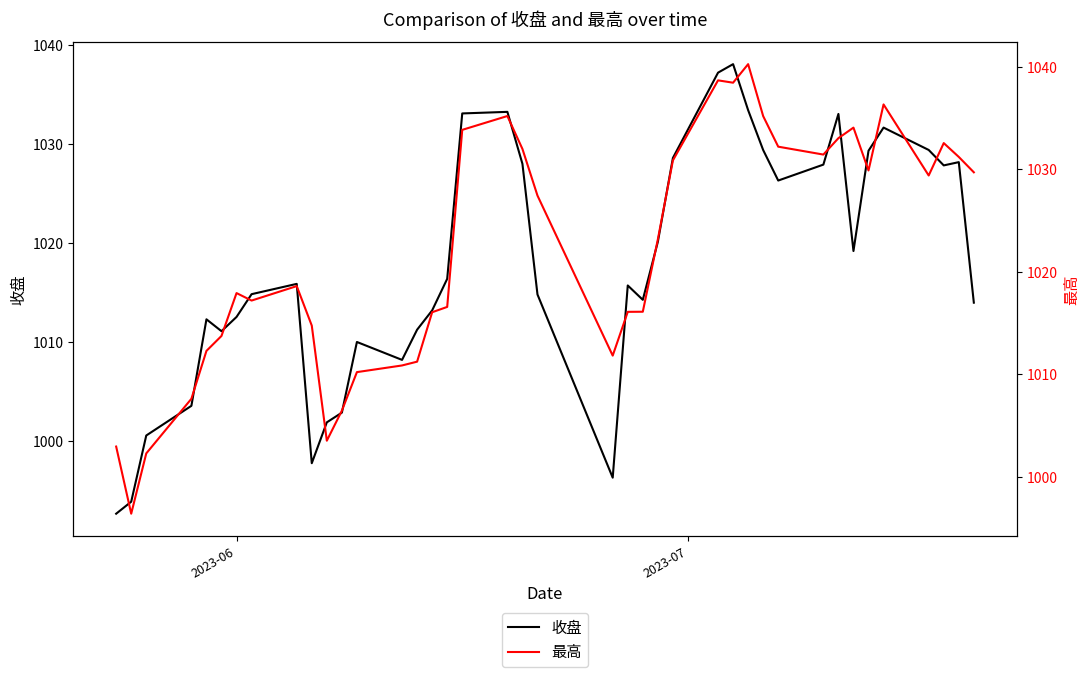

What is the value of the 收盘 point at the 25th from the left?

1020.1